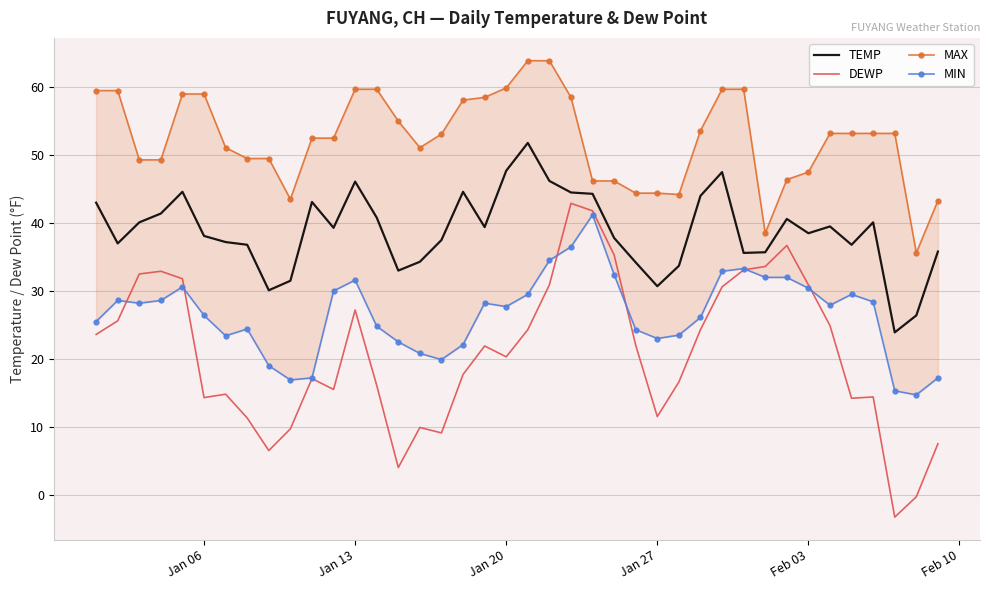

True or false: DEWP and TEMP cross at least once.

False